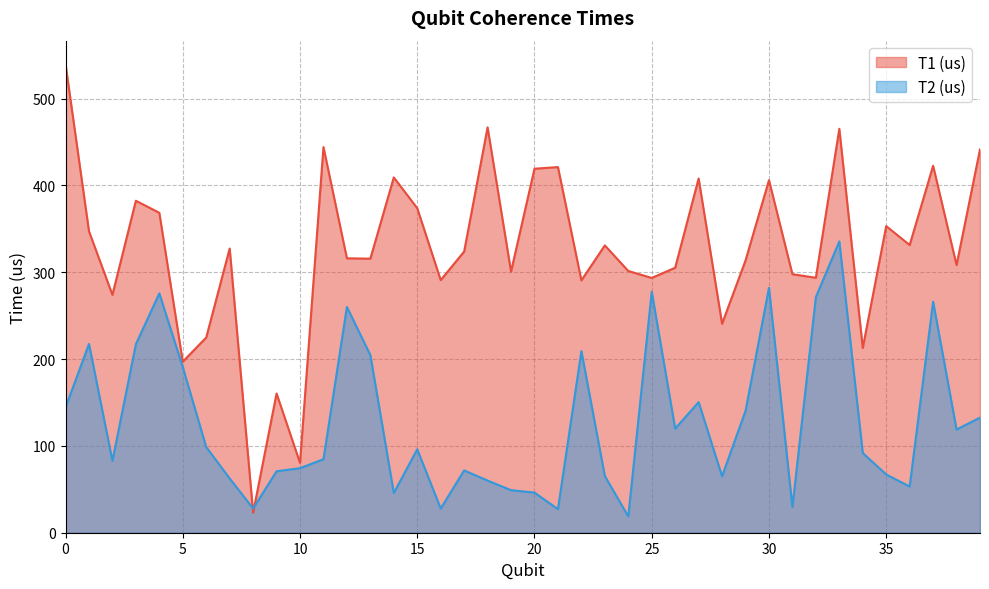

Where is T2 (us) nearest to the value 177?

5